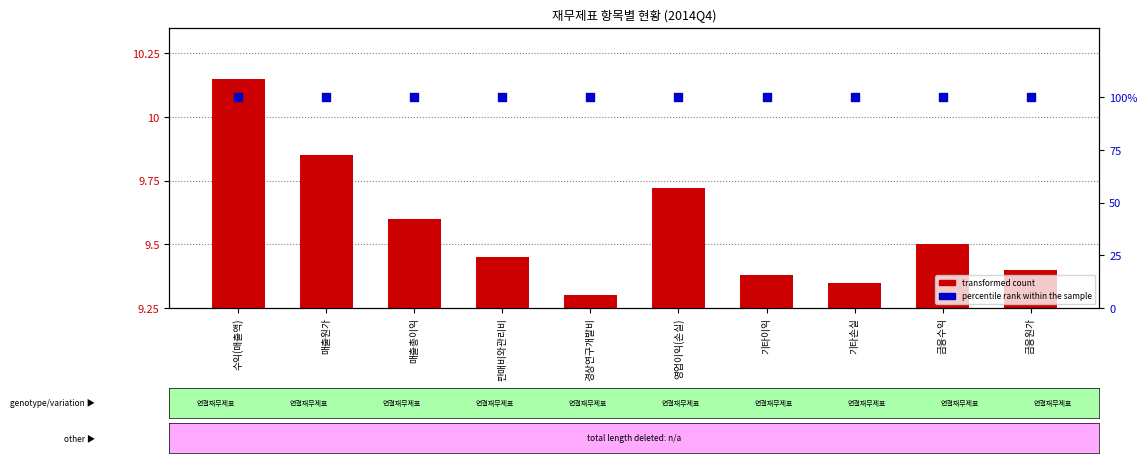

Is the value of percentile rank within the sample at 금융원가 greater than the value of transformed count at 수익(매출액)?

Yes